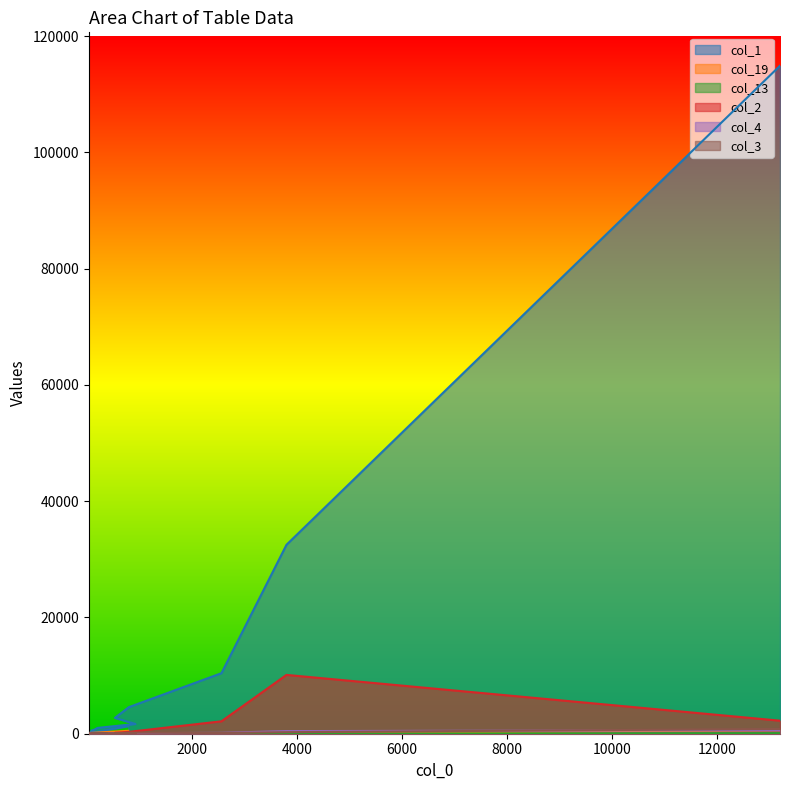

At how many categories does at least one series exceed 56732?

1